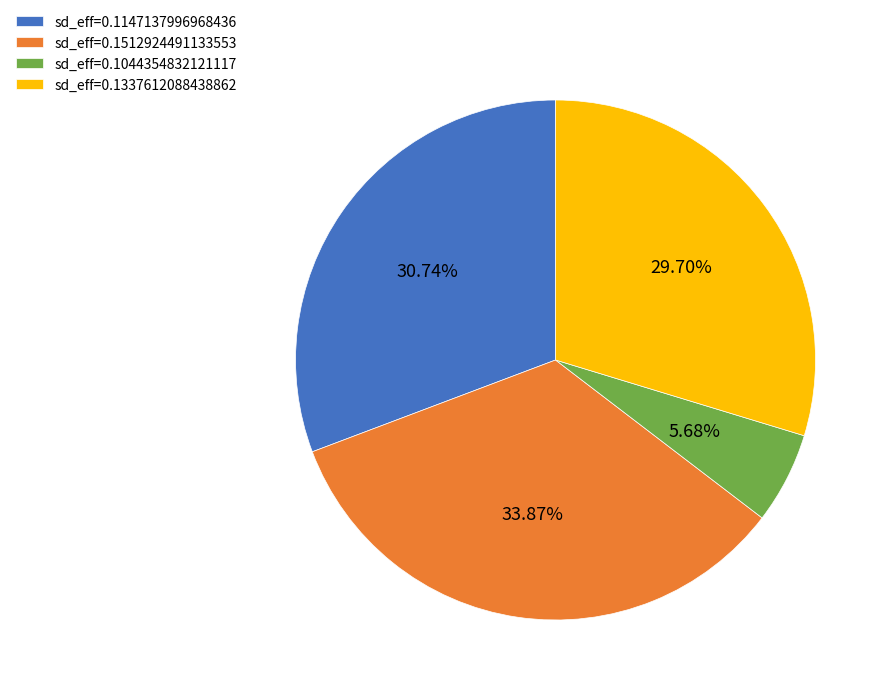

Between sd_eff=0.1147137996968436 and sd_eff=0.1337612088438862, which is larger?

sd_eff=0.1147137996968436